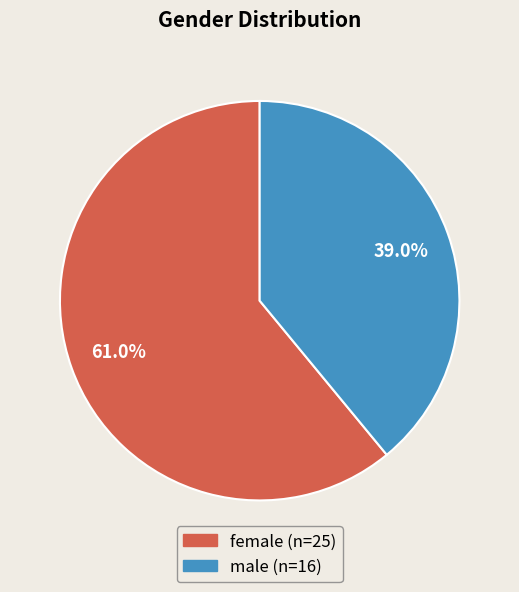

What portion of the pie excludes male?

61.0%